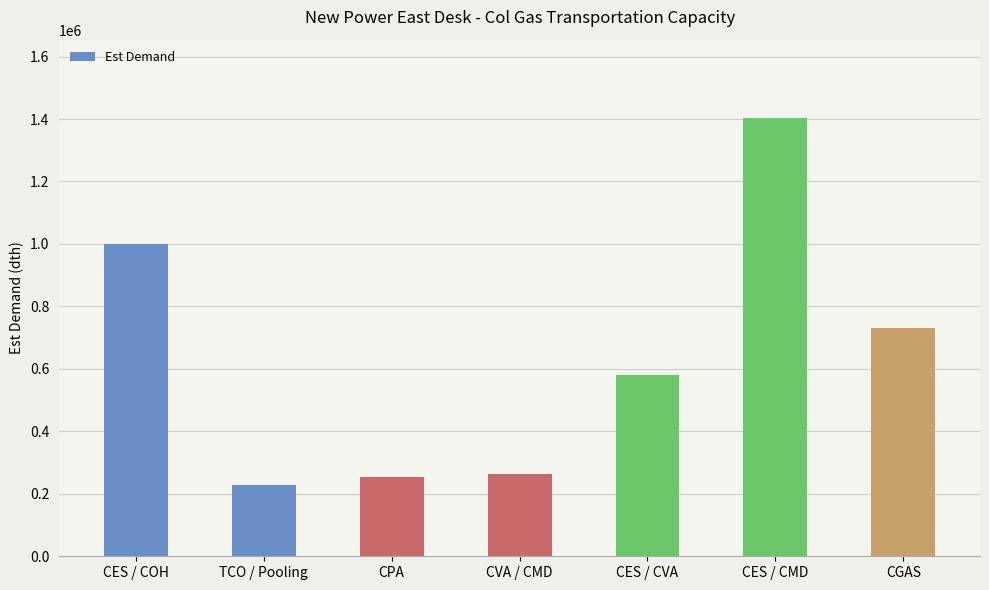

Which category has the lowest value across all series?

TCO / Pooling